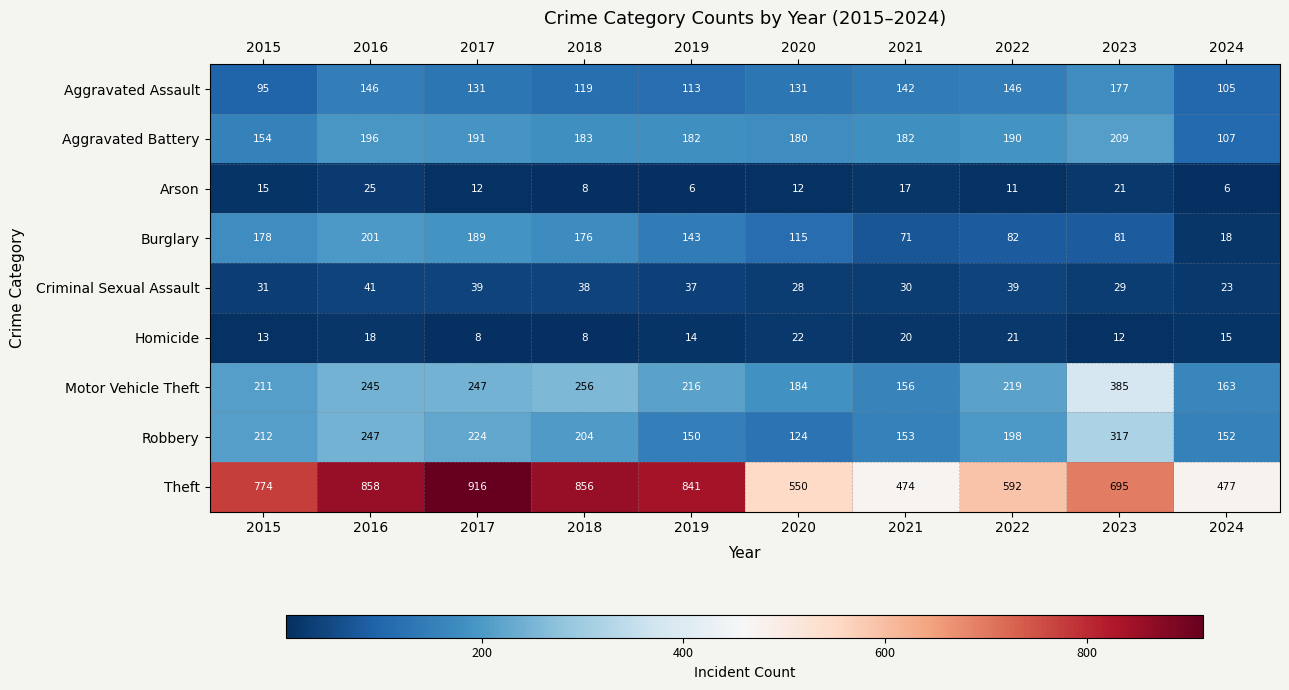

What is the smallest value displayed?

6